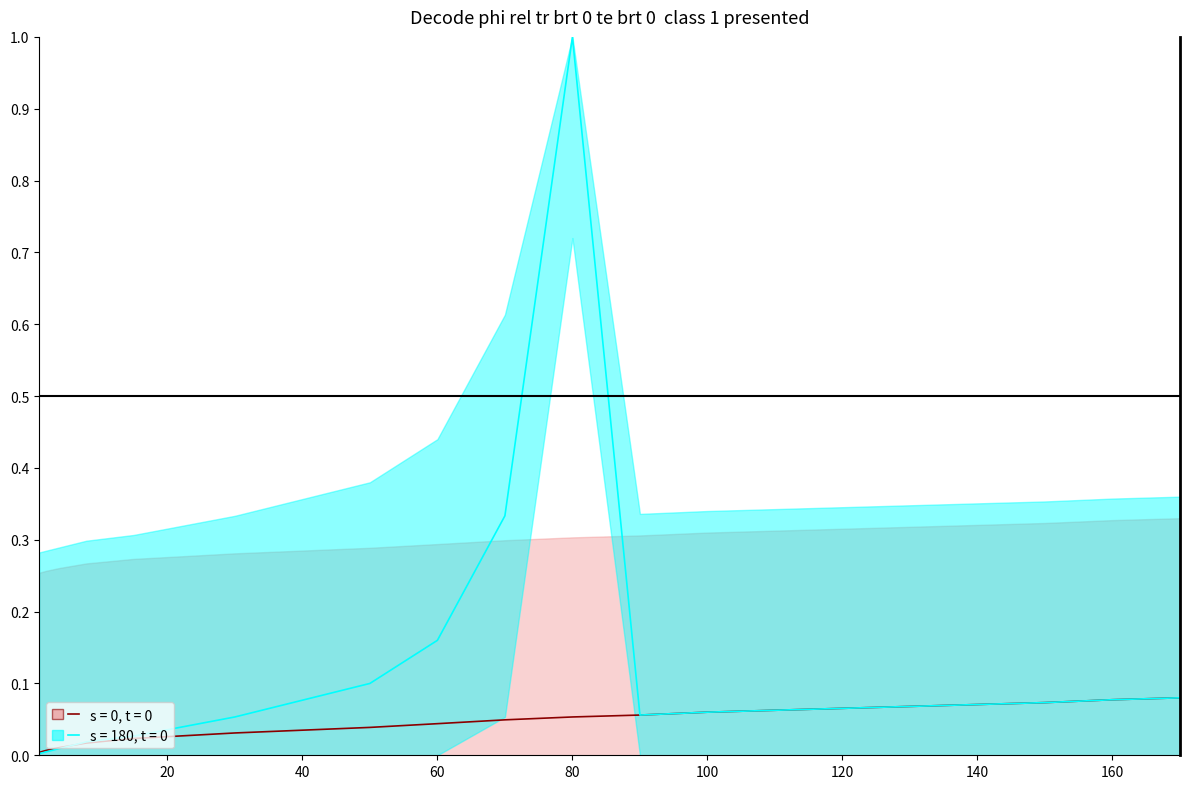

The value of s = 0, t = 0 at 110 is 0.0. True or false?

False